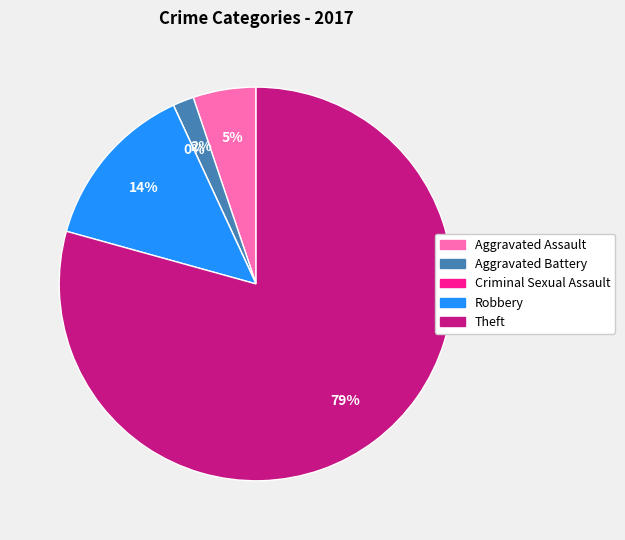

To the nearest percent, what percentage of the pie is Aggravated Battery?

2%